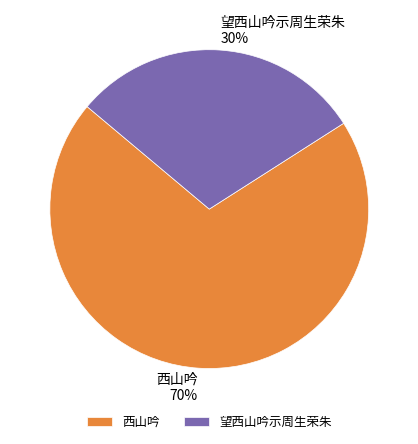

What is the smallest slice in the pie chart?

望西山吟示周生荣朱